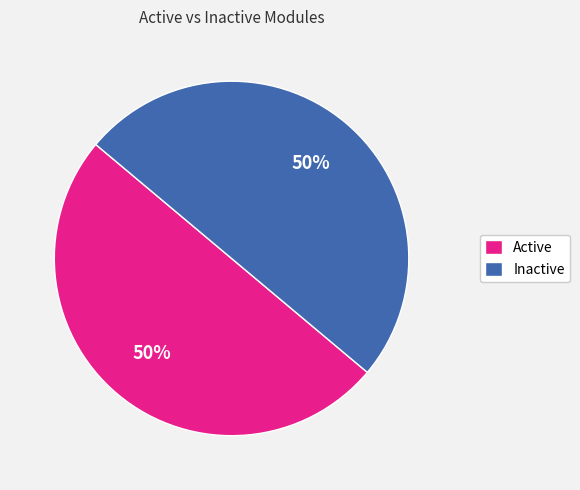

What is the ratio of the value at Active to the value at Inactive?

1.0